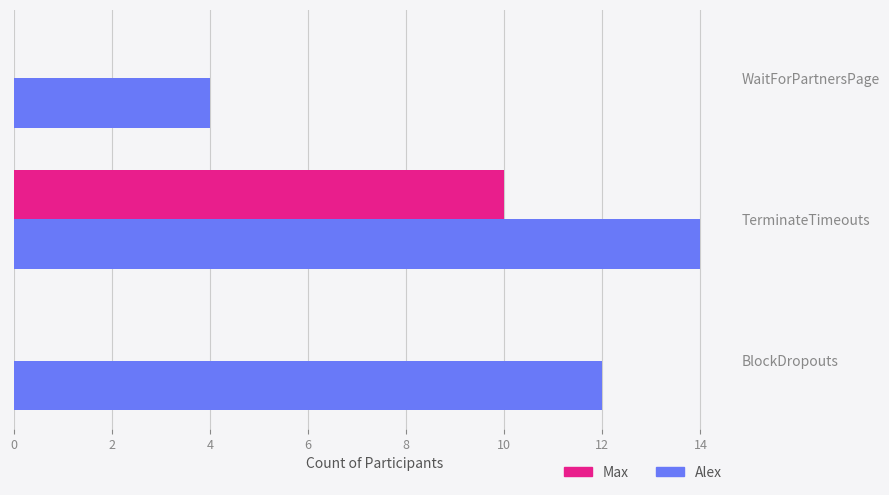

The value of Alex at TerminateTimeouts is 14. True or false?

True